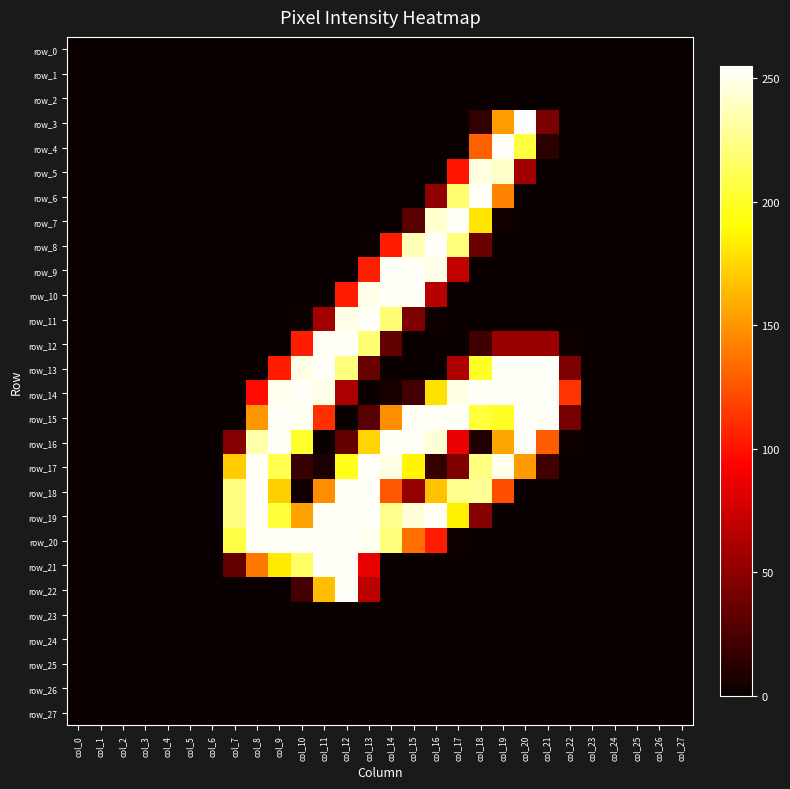

Rank the series at col_21 from lowest to highest value.

row_0, row_1, row_2, row_5, row_6, row_7, row_8, row_9, row_10, row_11, row_18, row_19, row_20, row_21, row_22, row_23, row_24, row_25, row_26, row_27, row_4, row_17, row_3, row_12, row_16, row_13, row_14, row_15